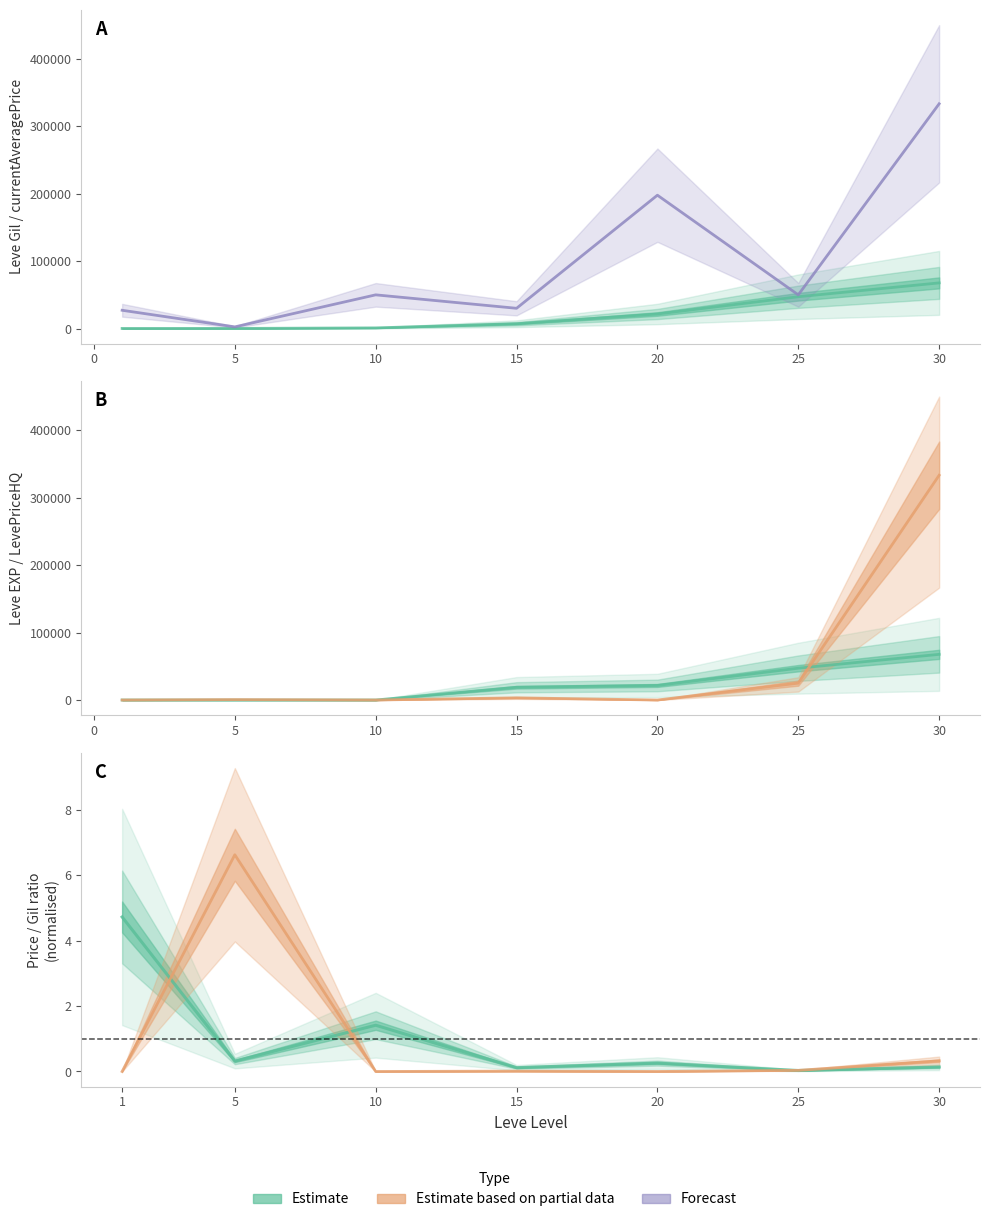

How many positive values does the LevePriceHQ series have?

4